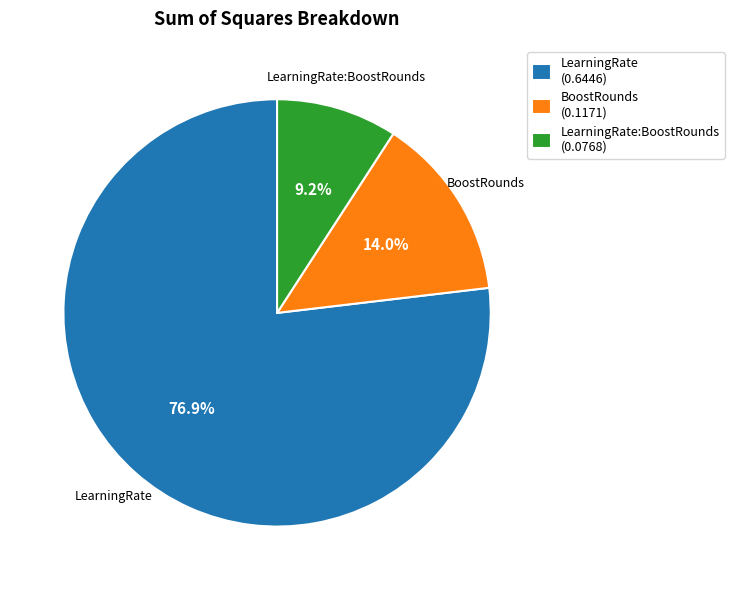

Rank the categories by value from highest to lowest.

LearningRate (0.6446), BoostRounds (0.1171), LearningRate:BoostRounds (0.0768)